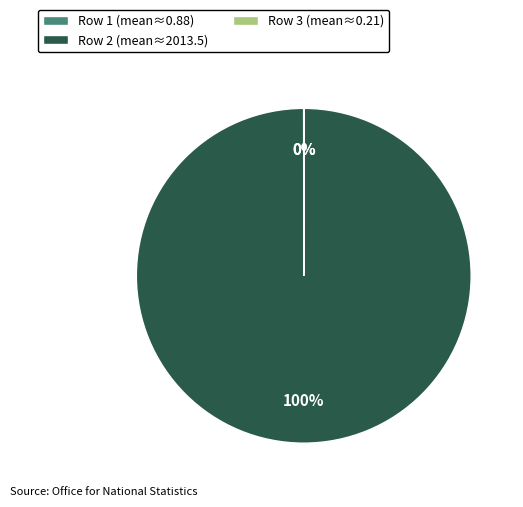

True or false: Row 2 (mean≈2013.5) accounts for 100% of the total.

True